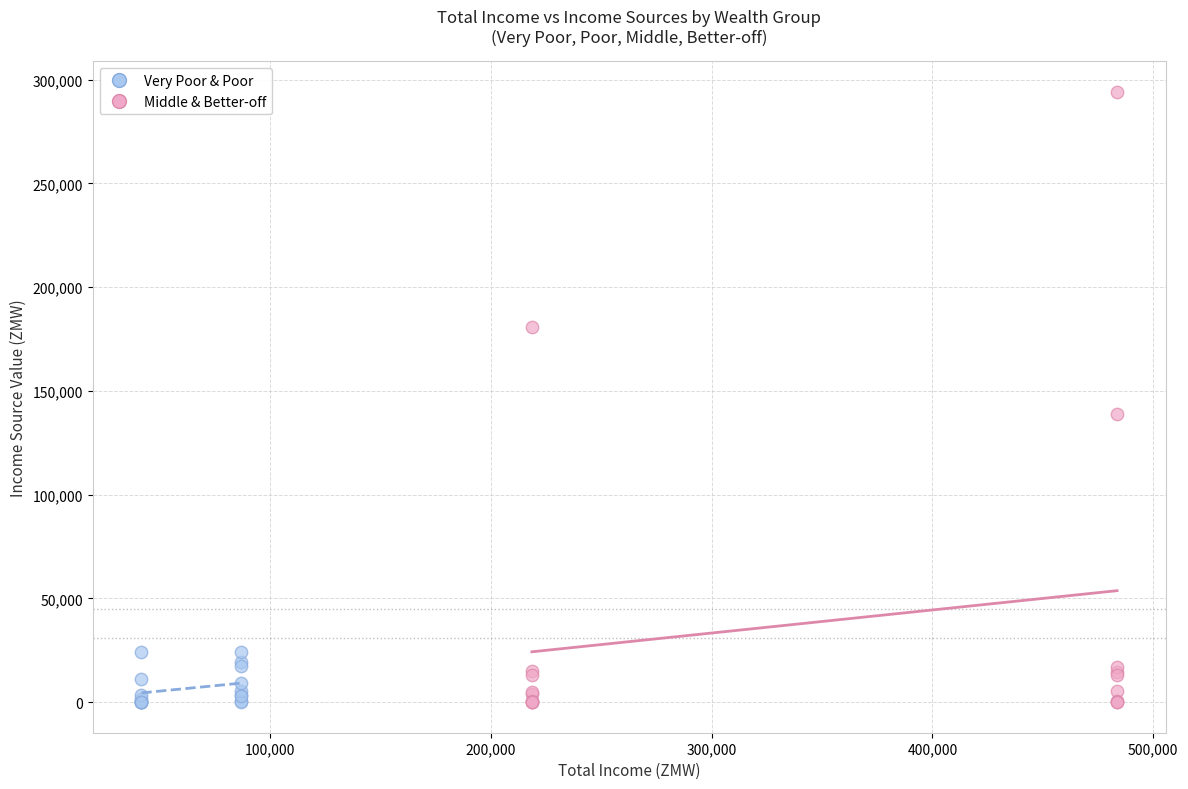

Which series reaches the maximum Y coordinate?

Middle & Better-off